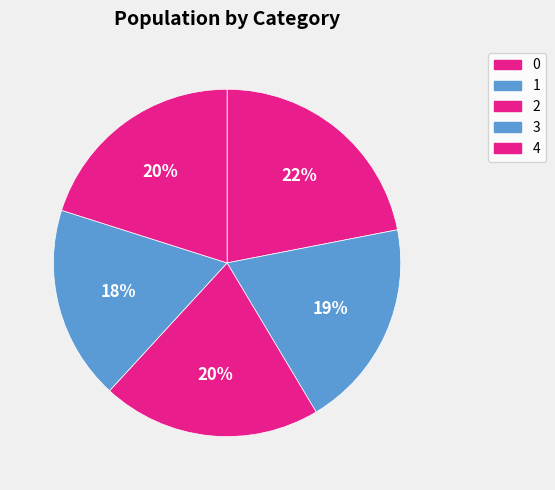

Combined, do 4 and 0 account for over 50%?

No